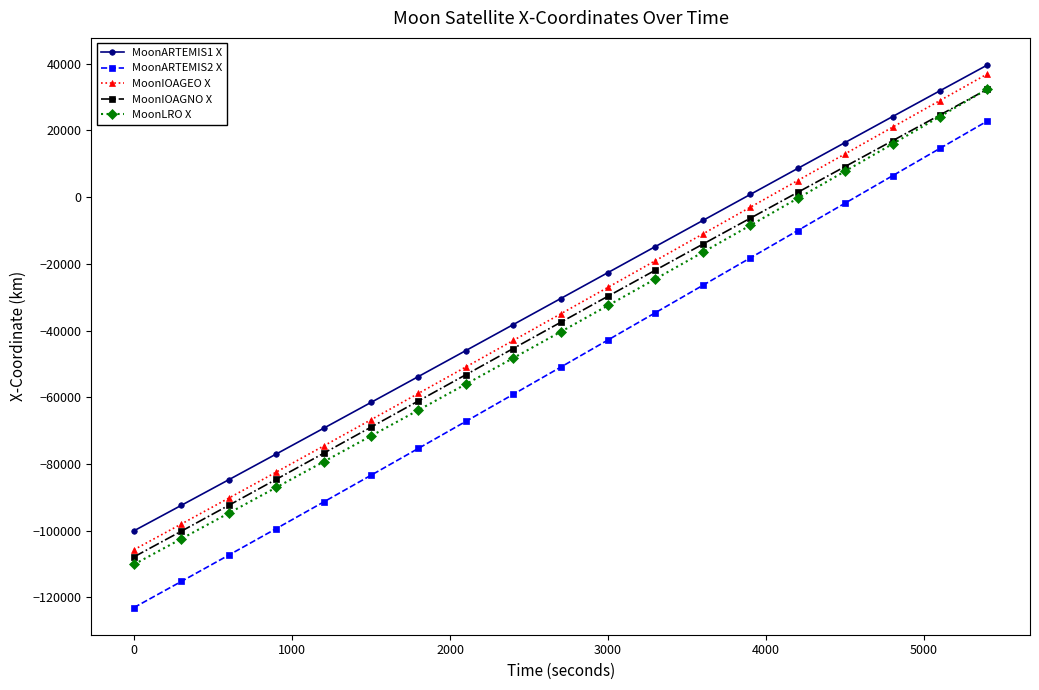

Reading left to right, list all the values displayed in this chart.

MoonARTEMIS1 X: -100055.9	-92414.7	-84741.8	-77040.5	-69314.1	-61566.1	-53799.6	-46018.2	-38225.2	-30423.8	-22617.6	-14809.8	-7003.8	797.1	8589.5	16370.1	24135.6	31882.6	39607.9
MoonARTEMIS2 X: -123079.6	-115238.1	-107346.2	-99407.4	-91425.4	-83403.7	-75346.1	-67256.2	-59137.7	-50994.2	-42829.5	-34647.4	-26451.4	-18245.4	-10033.0	-1818.1	6395.8	14604.9	22805.4
MoonIOAGEO X: -105729.0	-98014.4	-90256.3	-82457.9	-74623.0	-66754.8	-58857.1	-50933.2	-42986.8	-35021.5	-27040.7	-19048.2	-11047.5	-3042.2	4964.1	12967.7	20965.1	28952.6	36926.6
MoonIOAGNO X: -107878.9	-100166.6	-92414.4	-84627.8	-76812.5	-68975.0	-61122.1	-53261.5	-45401.0	-37548.5	-29711.2	-21894.5	-14100.8	-6329.2	1423.9	9164.0	16896.1	24623.7	32348.5
MoonLRO X: -110143.0	-102454.3	-94762.2	-87063.2	-79352.3	-71623.3	-63869.6	-56084.8	-48263.2	-40399.8	-32491.0	-24534.6	-16529.6	-8476.4	-377.0	7765.1	15944.5	24154.2	32384.6